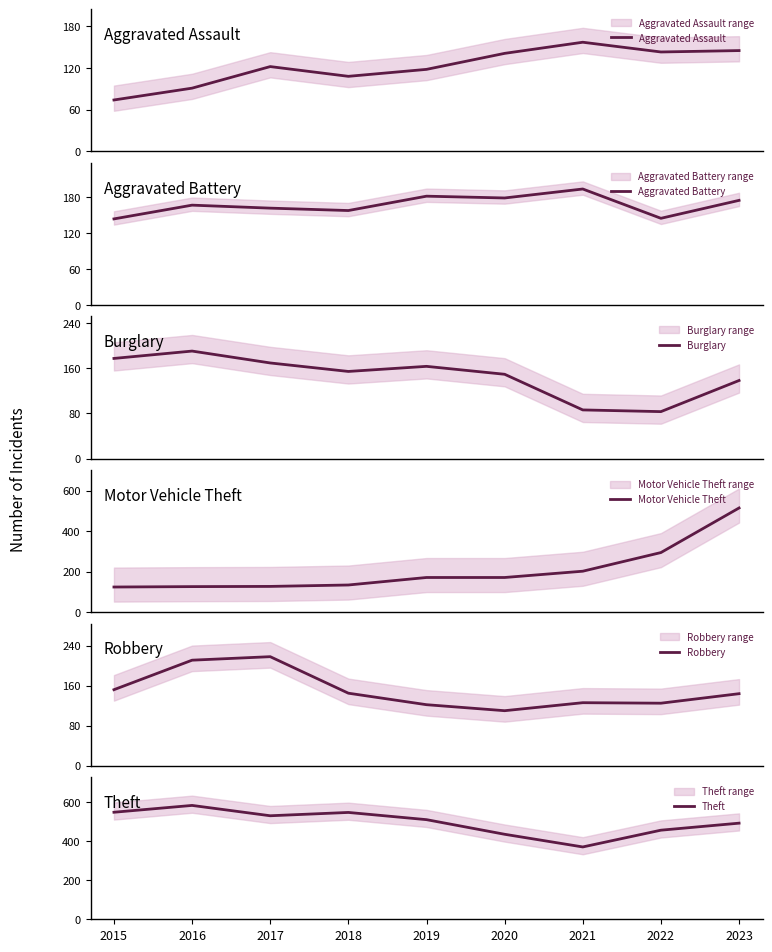

Reading left to right, transcribe all the data shown in this chart.

Aggravated Assault: 74	91	122	108	118	141	157	143	145
Aggravated Battery: 144	167	162	158	182	179	194	145	175
Burglary: 177	190	169	154	163	149	86	83	138
Motor Vehicle Theft: 124	126	127	134	171	171	202	294	514
Robbery: 152	211	218	145	122	110	126	125	144
Theft: 549	584	531	548	511	436	371	457	493